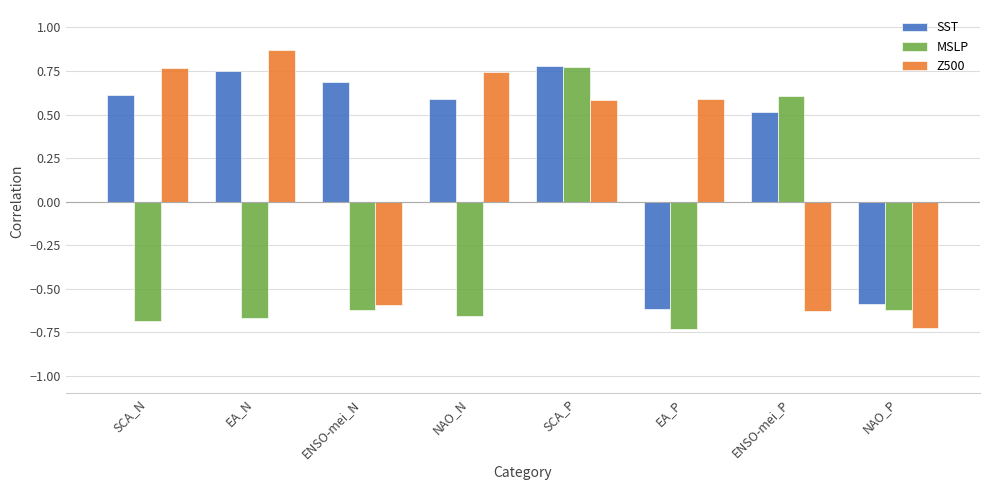

What is the label of the 7th bar from the left?

ENSO-mei_P